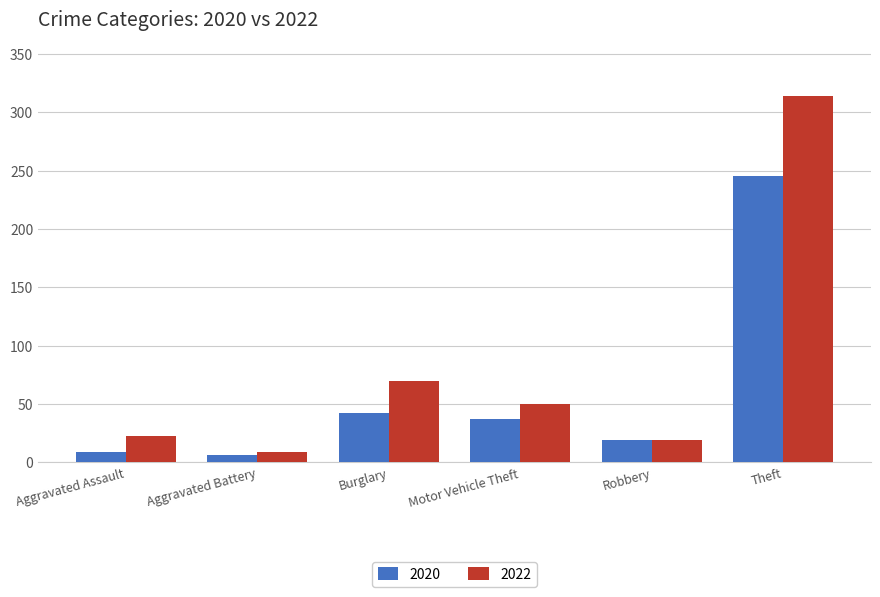

What is the label of the 5th bar from the right?

Aggravated Battery